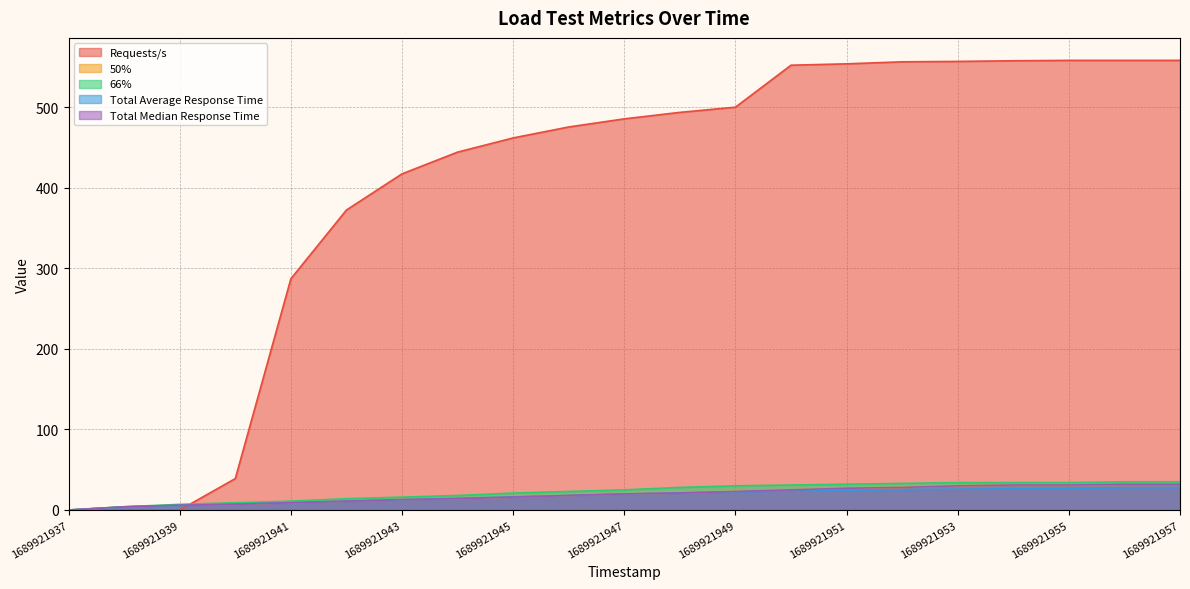

At how many categories does at least one series exceed 405?

15